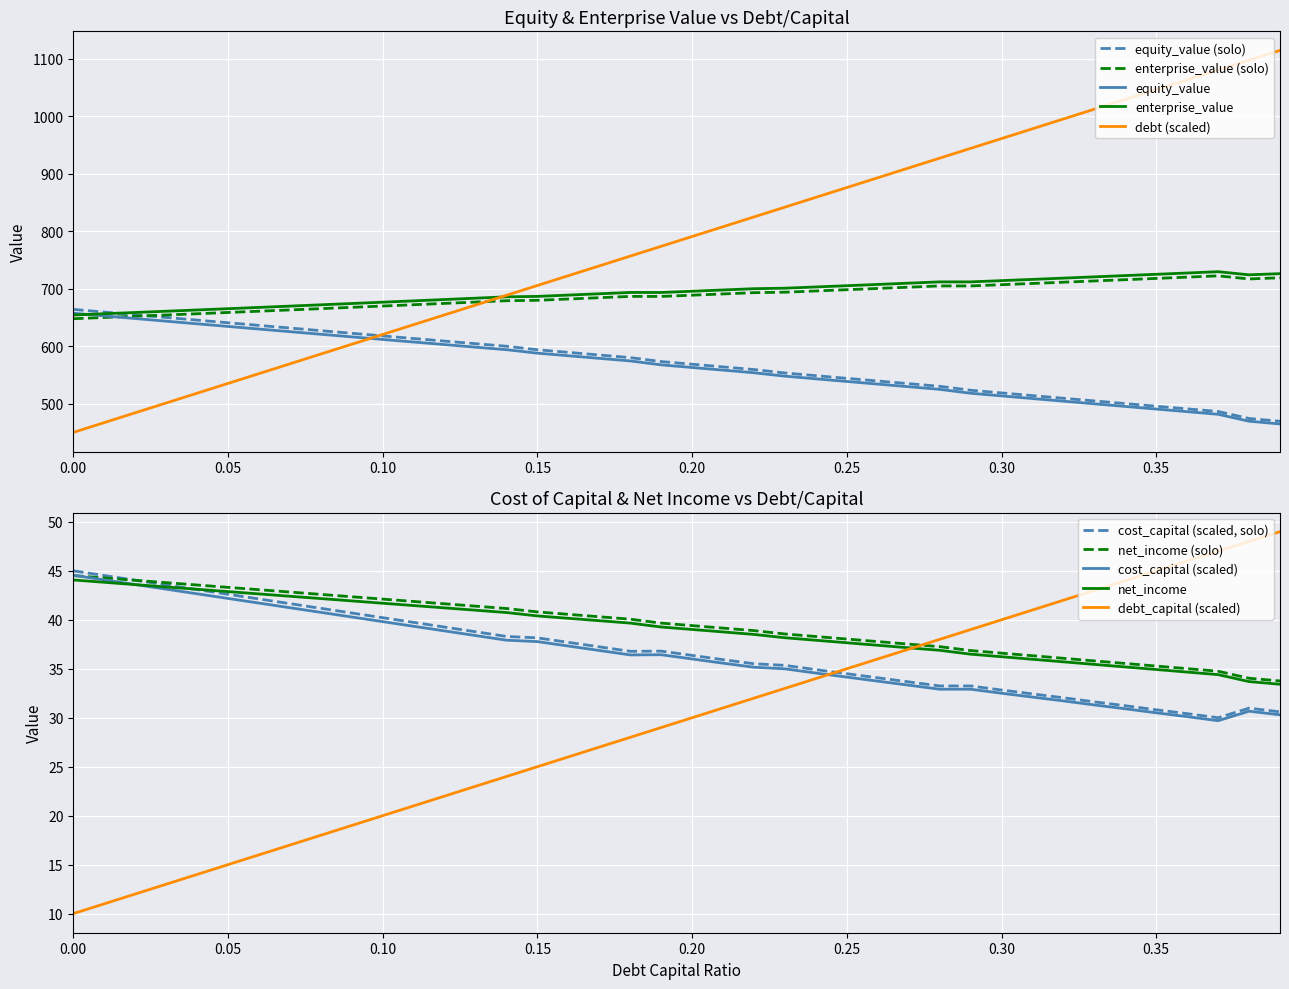

The cost_capital series shows 41.7 at 0.06. True or false?

True